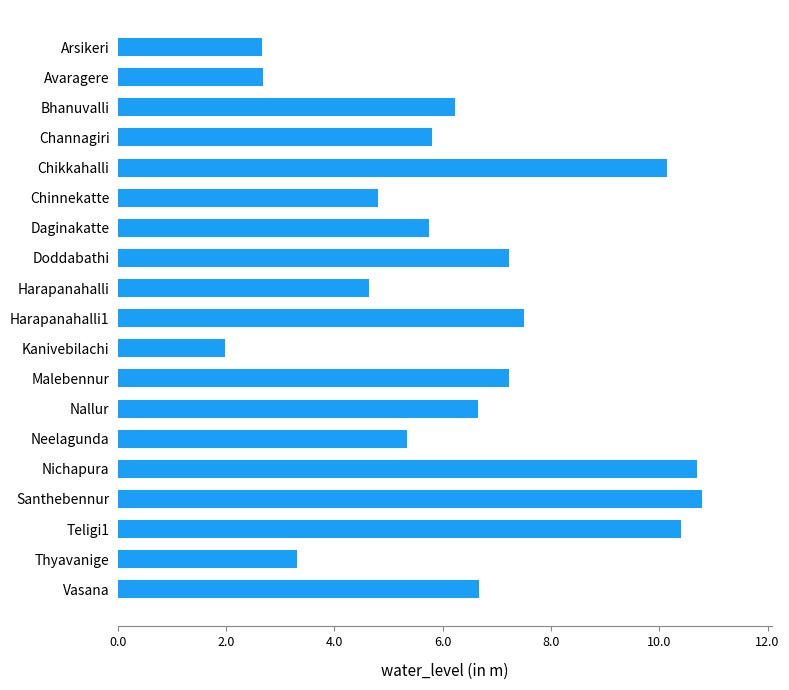

The value at Chinnekatte is 8.2. True or false?

False